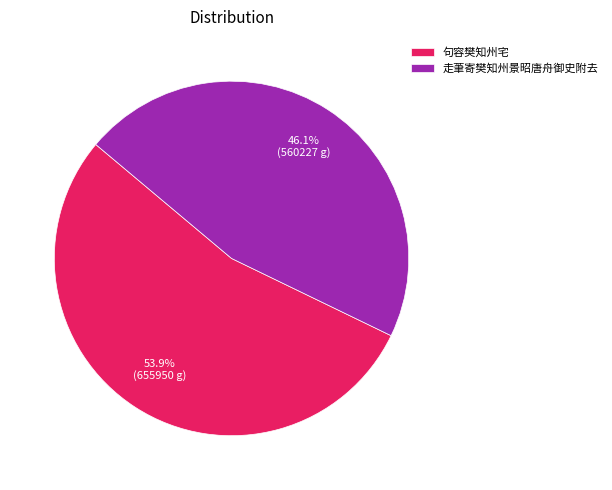

What is the largest slice in the pie chart?

句容樊知州宅